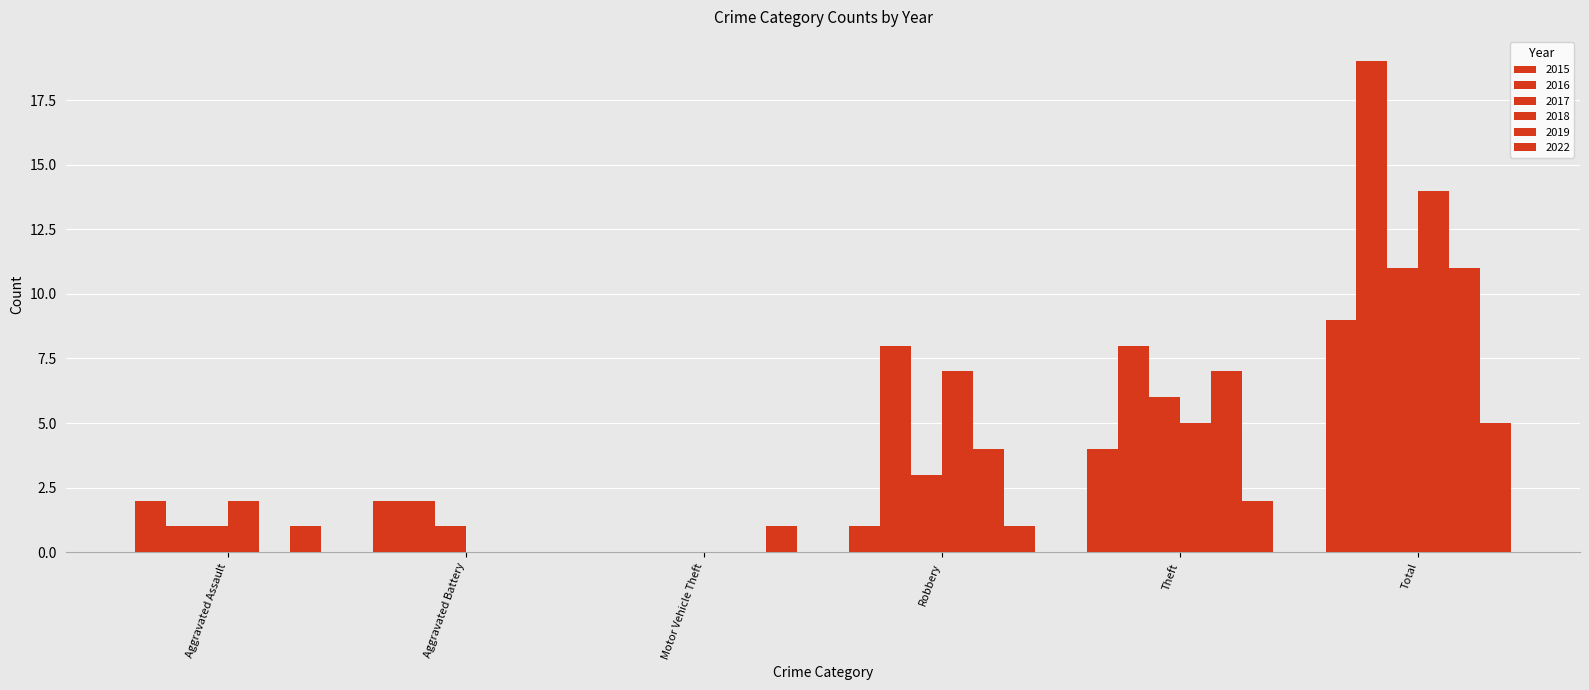

What is the sum of all 2016 values?

38